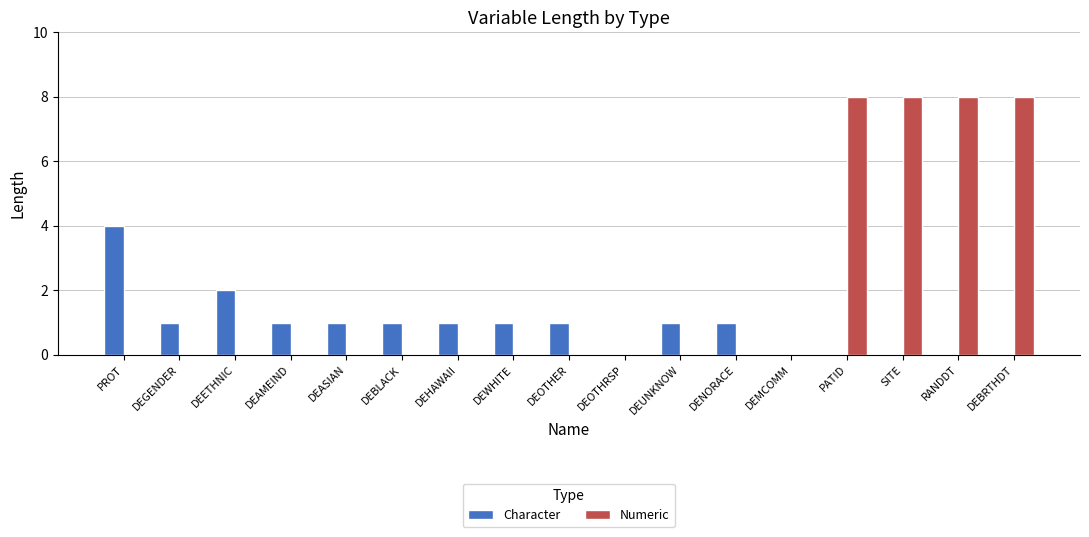

Reading left to right, extract all data points from this chart.

Character: 4	1	2	1	1	1	1	1	1	0	1	1	0	0	0	0	0
Numeric: 0	0	0	0	0	0	0	0	0	0	0	0	0	8	8	8	8